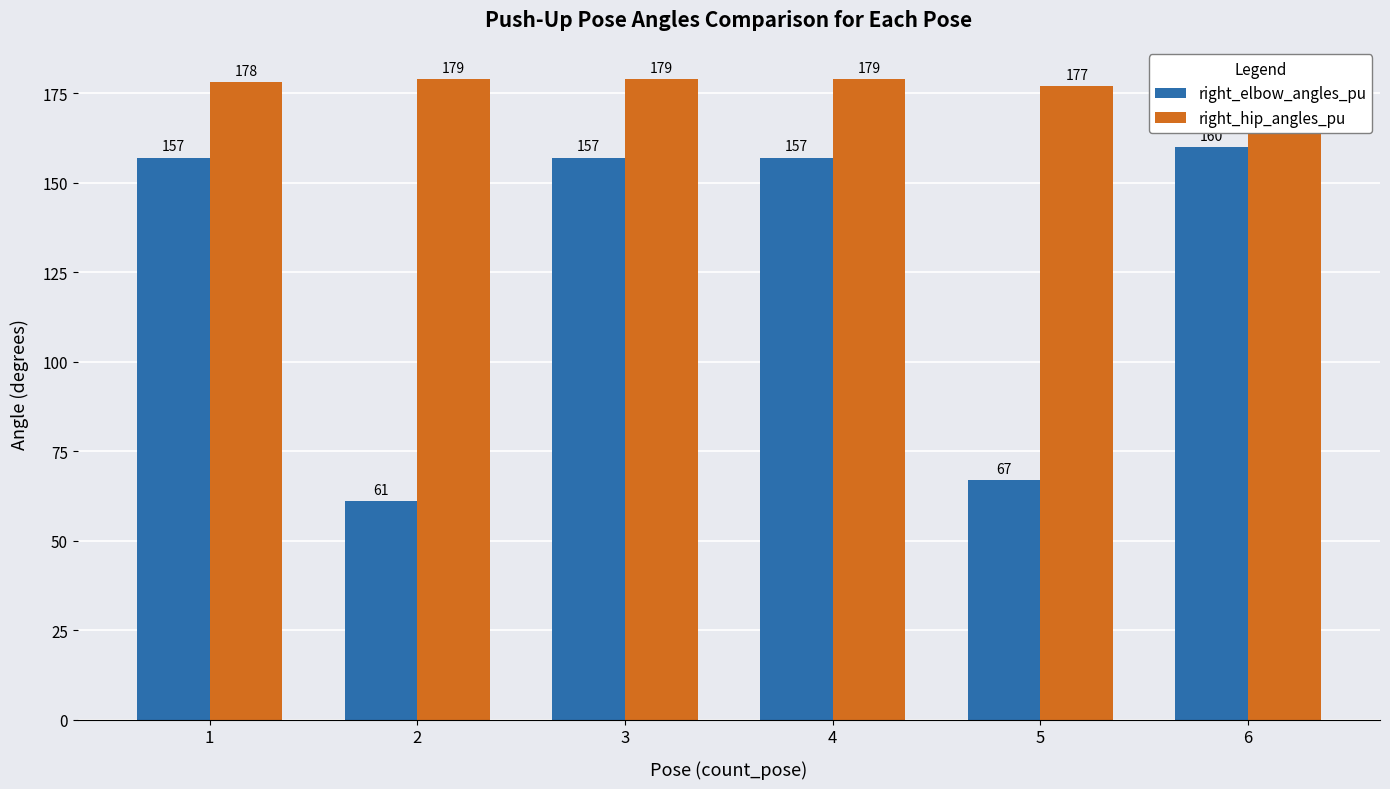

Reading left to right, transcribe all the data shown in this chart.

right_elbow_angles_pu: 1=157	2=61	3=157	4=157	5=67	6=160
right_hip_angles_pu: 1=178	2=179	3=179	4=179	5=177	6=173